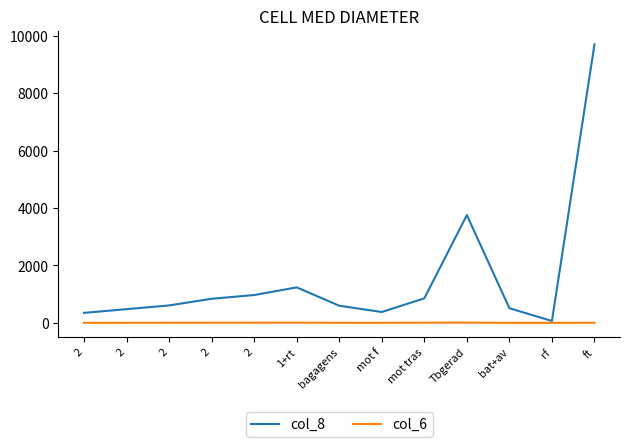

The col_8 series shows 1133.0 at mot tras. True or false?

False